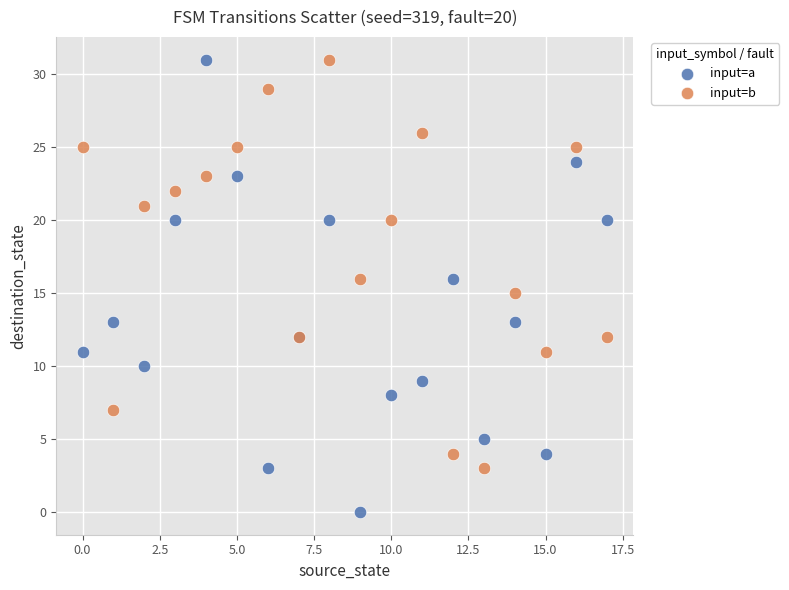

Which series reaches the minimum Y coordinate?

input=a